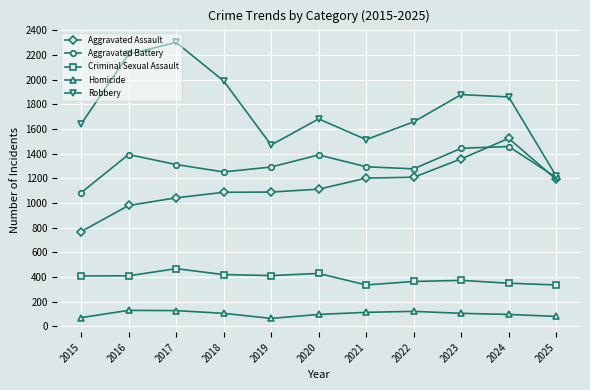

Between 2022 and 2025, which series saw the biggest shift?

Robbery